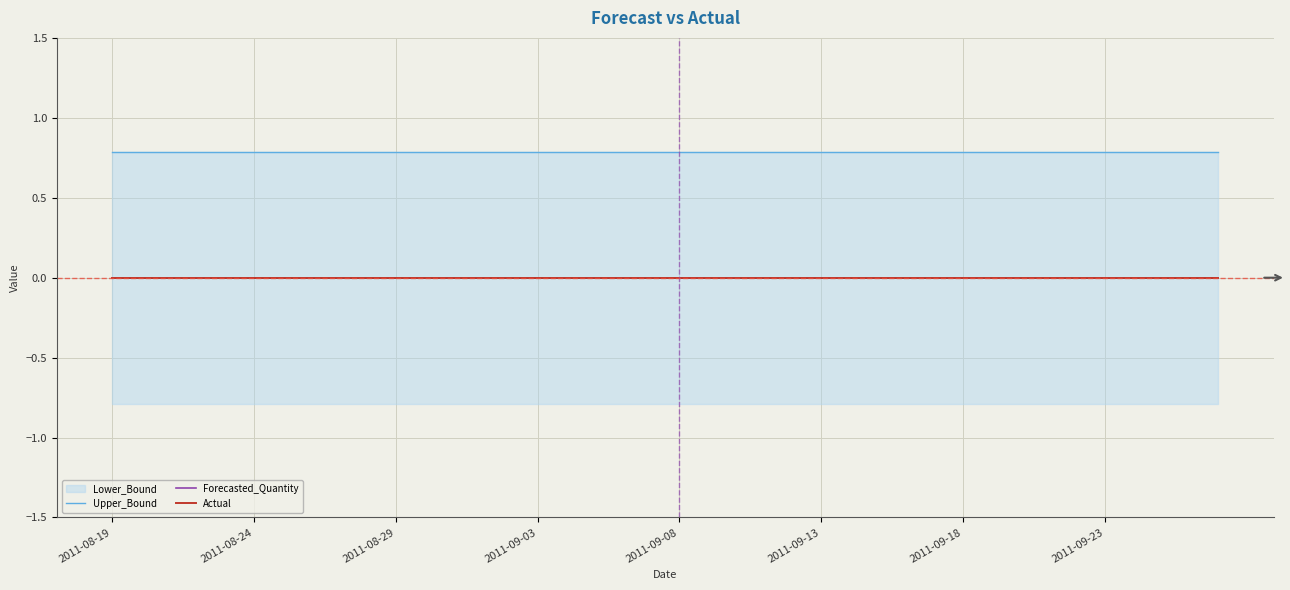

How many data points does each series have?

40